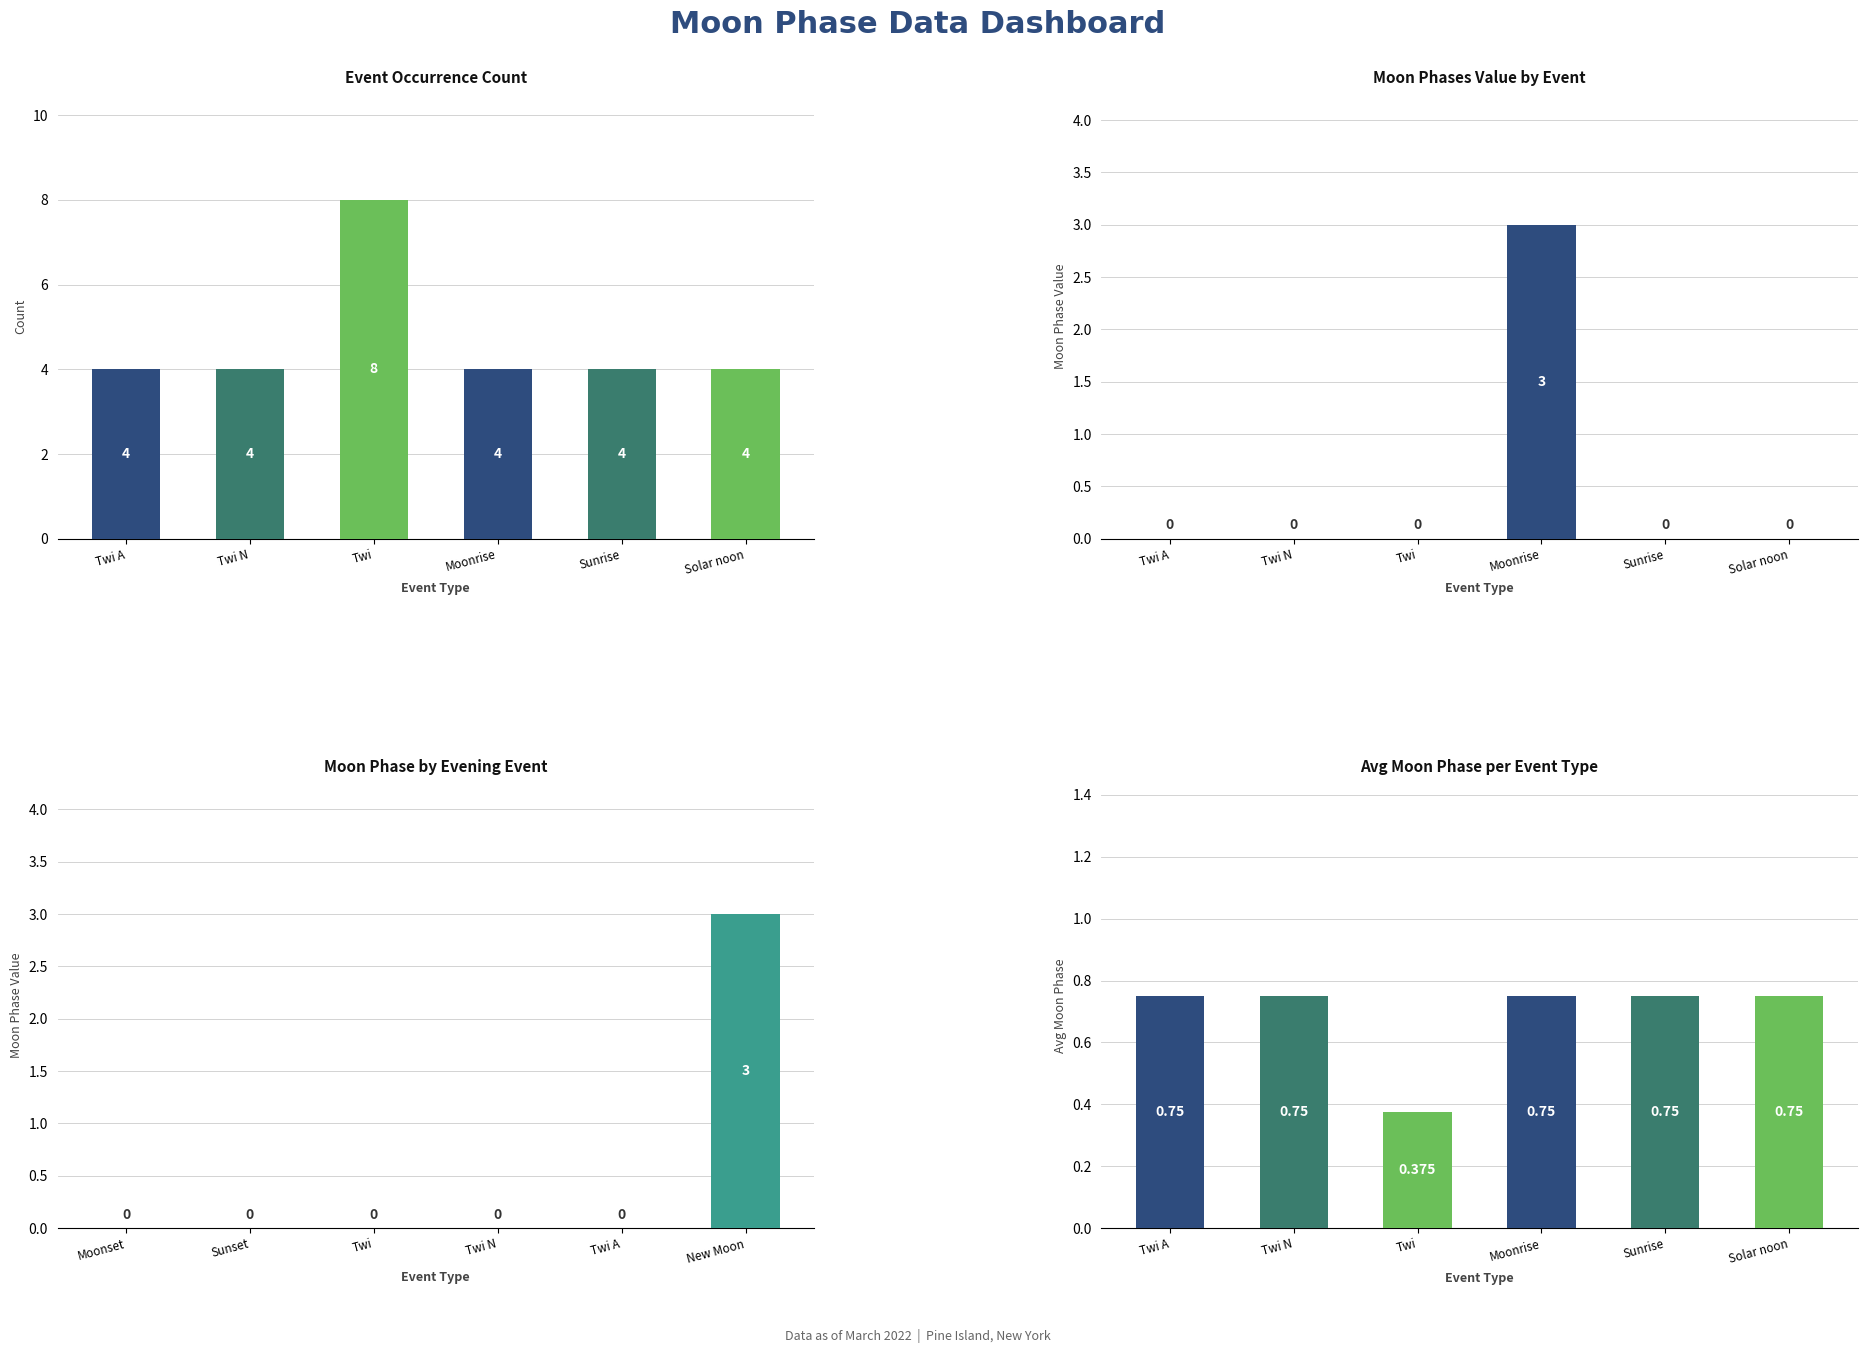

Which series has the widest spread of values?

Event Occurrence Count